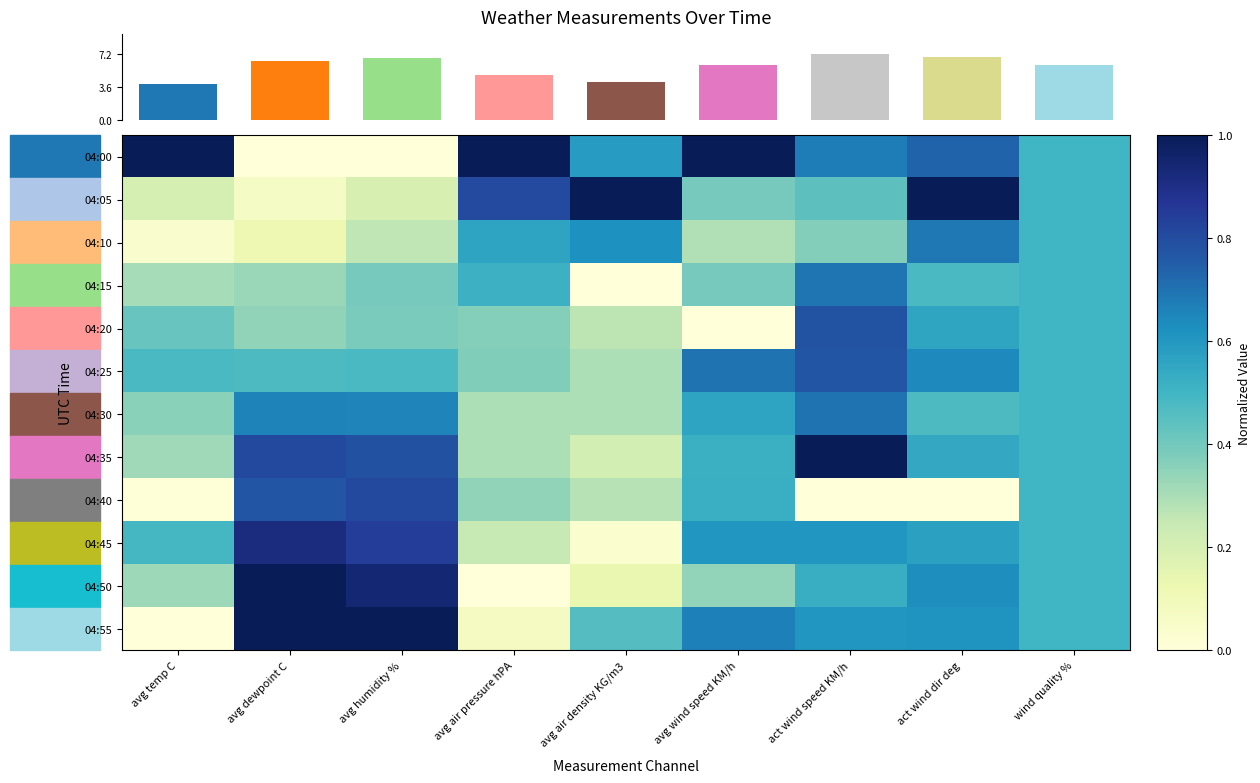

At which category does the chart reach its peak across all series?

avg temp C